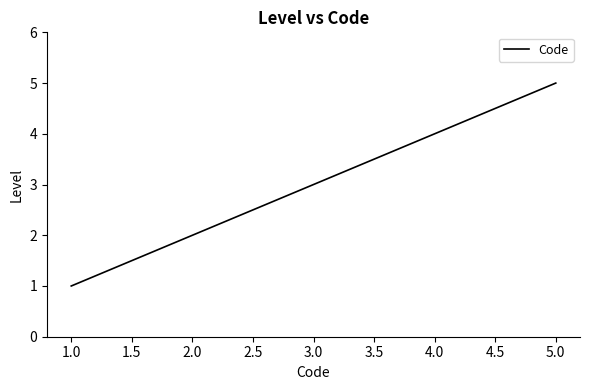

Reading left to right, extract all data points from this chart.

1	2	3	4	5